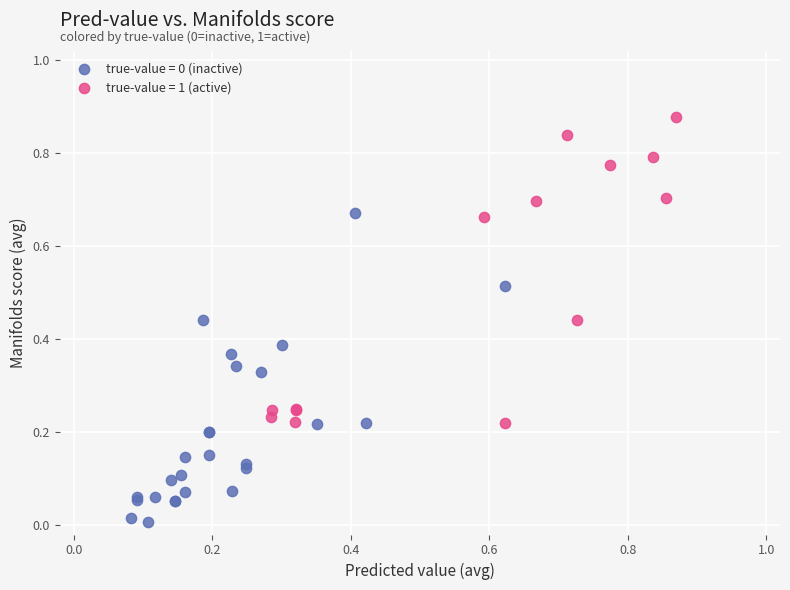

Which series reaches the maximum Y coordinate?

true-value = 1 (active)